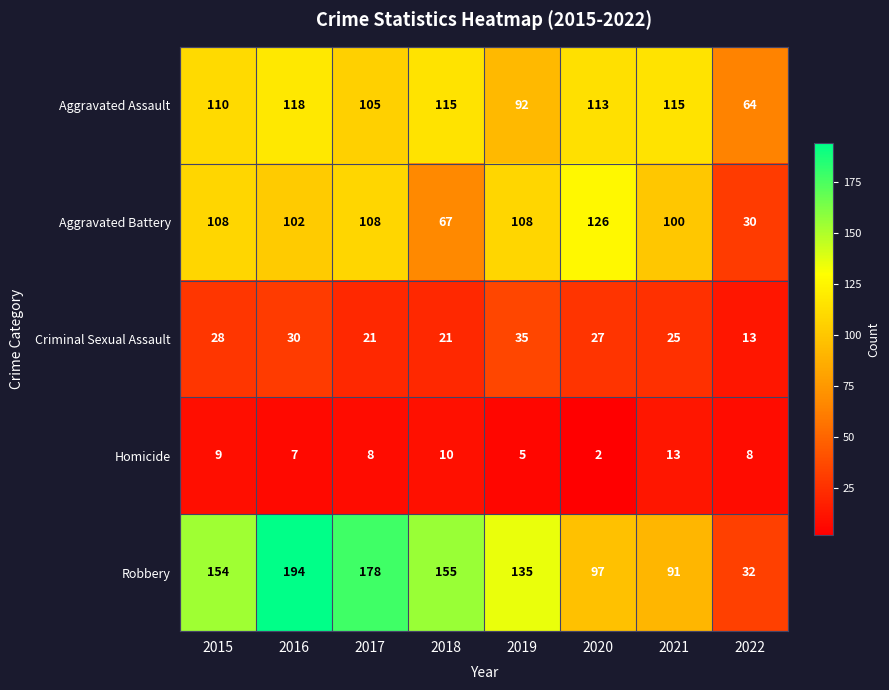

Which series changed the most between 2016 and 2021?

Robbery